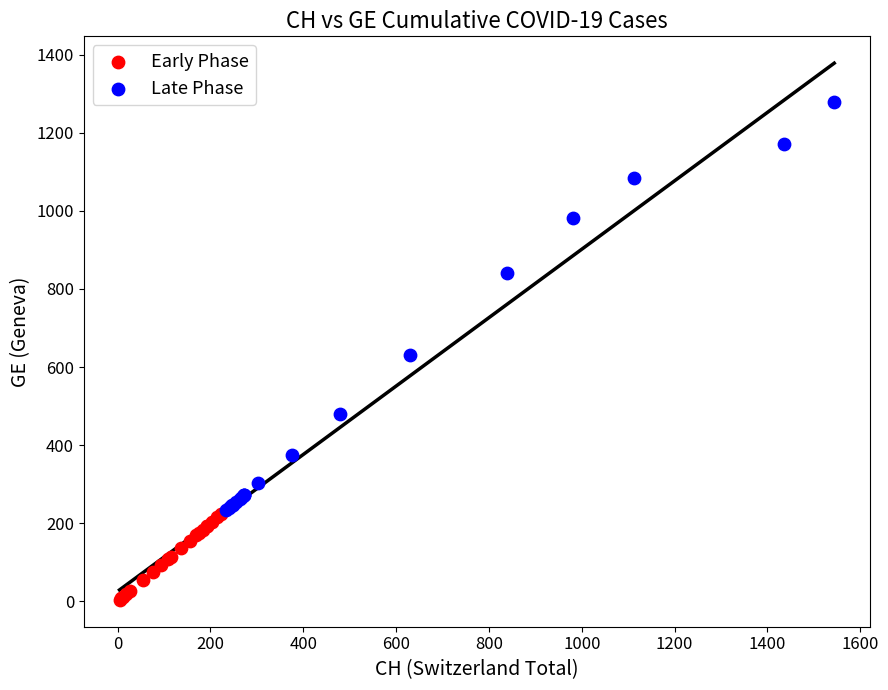

Which series has the largest Y range (max minus min)?

Late Phase